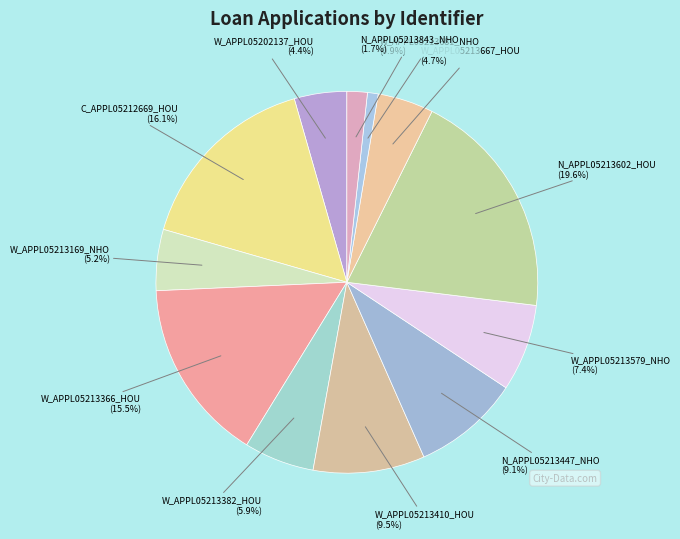

Is there any slice that represents more than half of the pie?

No